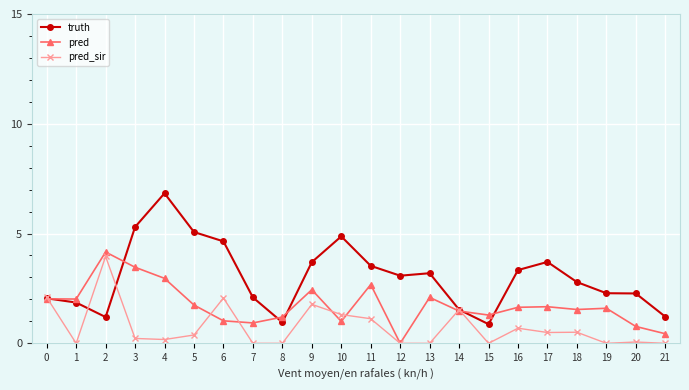

Read the pred value at 18.

1.5